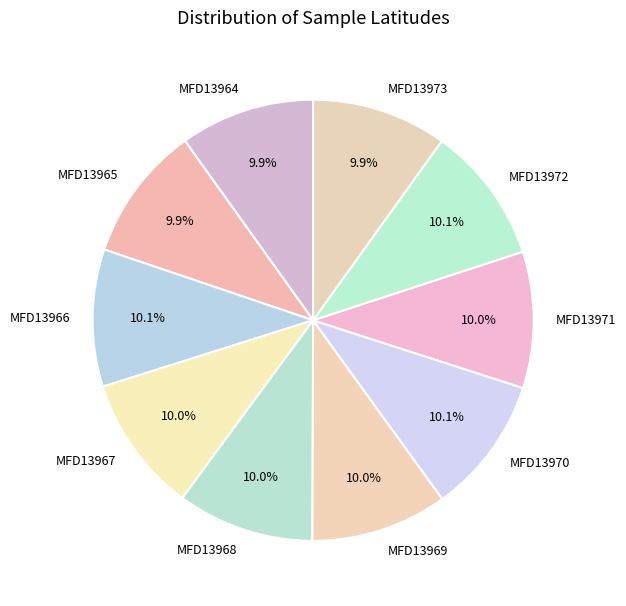

How many segments does this pie chart have?

10